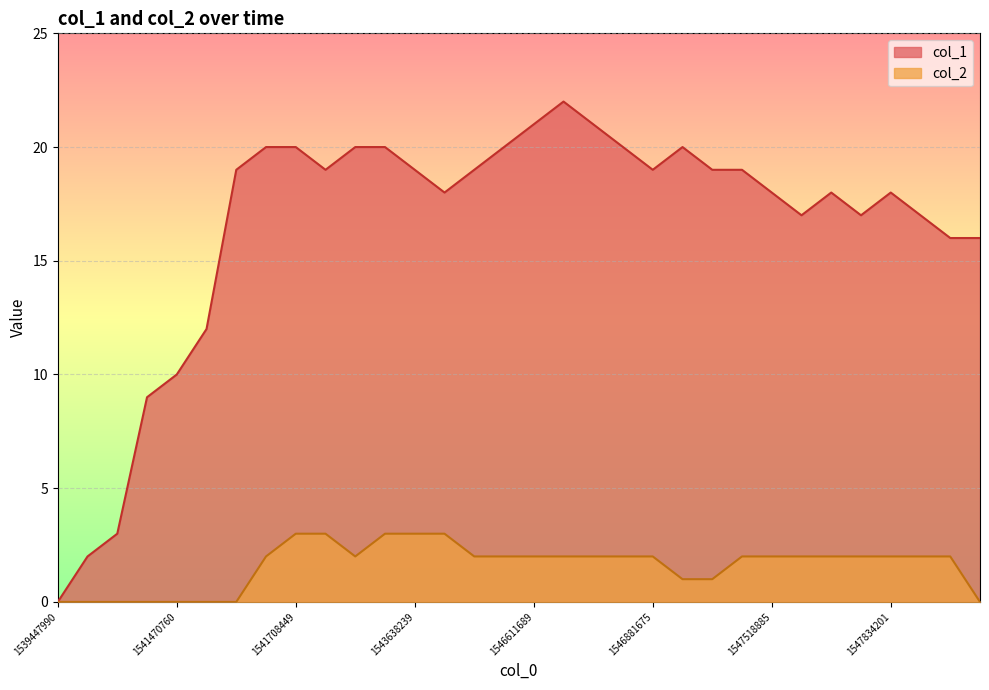

List the labels in order of col_2 value, smallest first.

1539447990, 1541452781, 1541456595, 1541460042, 1541470760, 1541539232, 1541542965, 1551446534, 1546899732, 1547220090, 1541546369, 1542406832, 1544070095, 1544739722, 1546611689, 1546633271, 1546654907, 1546870867, 1546881675, 1547421713, 1547518885, 1547565685, 1547605334, 1547673698, 1547834201, 1547850106, 1547860975, 1541708449, 1542388857, 1543447298, 1543638239, 1544052187